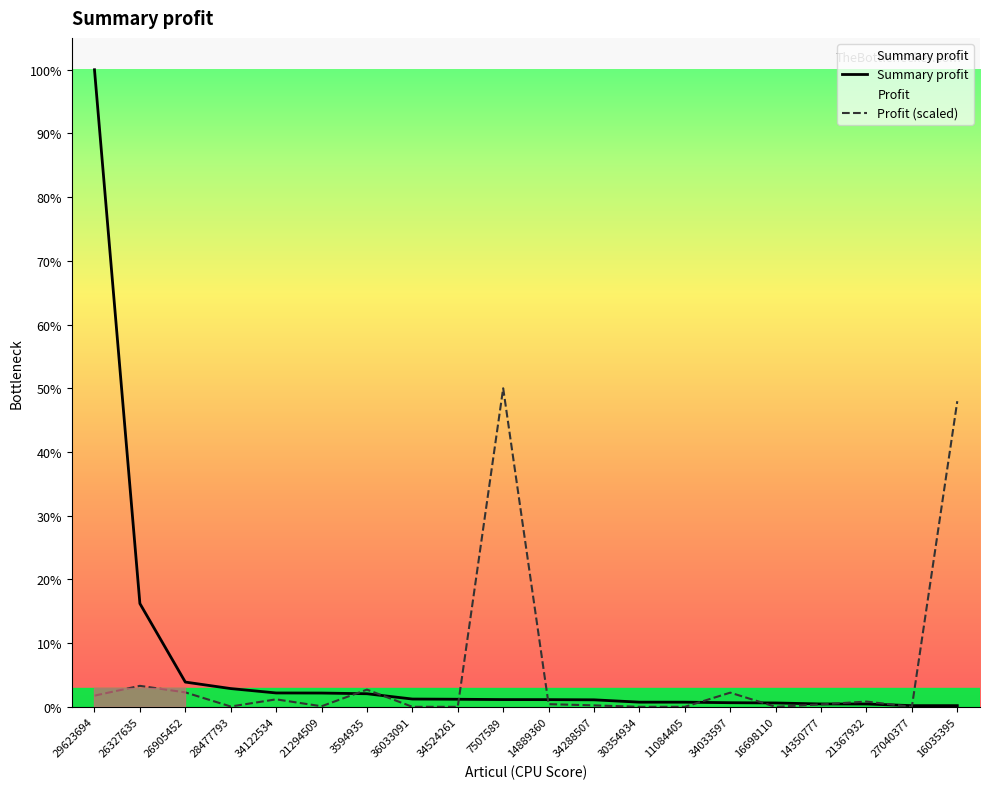

List the series in order of their overall mean, lowest first.

Profit (scaled), Summary profit